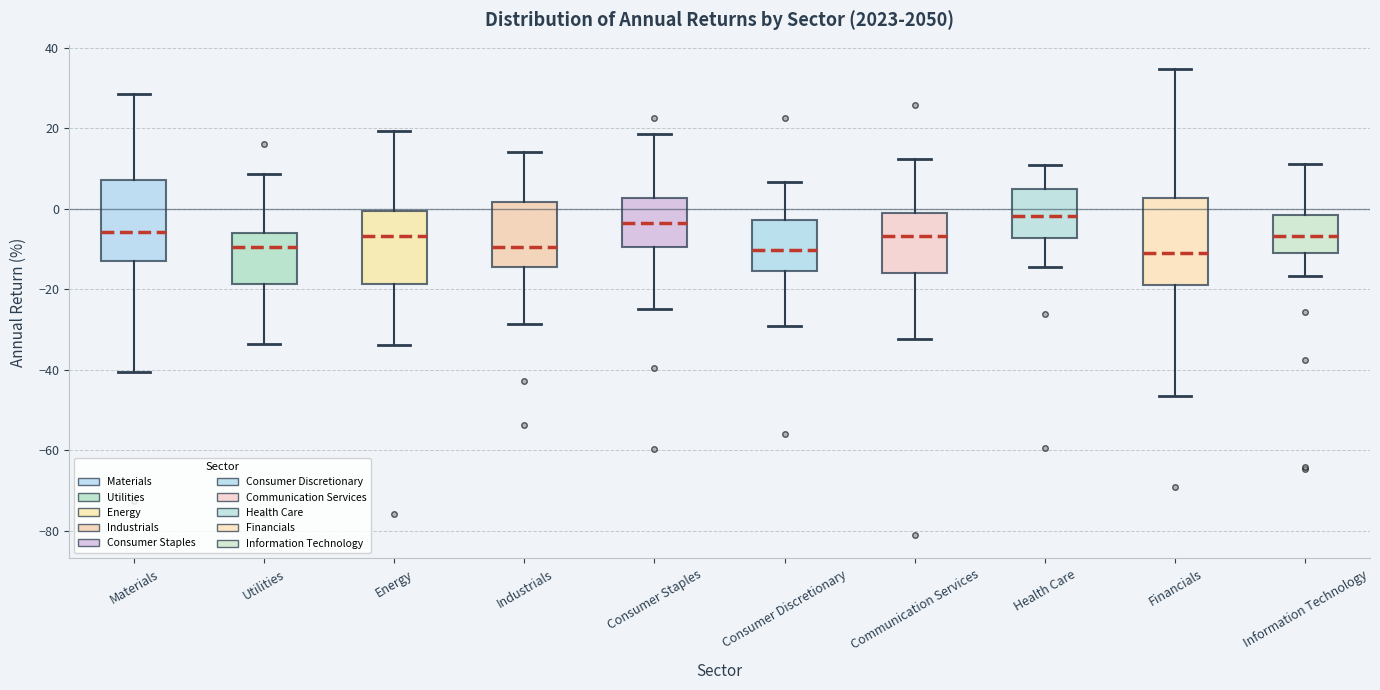

Reading left to right, read every box against the y-axis: the position of its median line, the range the box covers, and the ends of its whiskers. The values are not printed on the chart, so give them approximately, as read against the axis.

Materials: median -6, box -12 to 8, whiskers -40 to 28
Utilities: median -10, box -18 to -6, whiskers -34 to 8
Energy: median -6, box -18 to 0, whiskers -34 to 20
Industrials: median -10, box -14 to 2, whiskers -28 to 14
Consumer Staples: median -4, box -10 to 2, whiskers -24 to 18
Consumer Discretionary: median -10, box -16 to -2, whiskers -30 to 6
Communication Services: median -6, box -16 to -2, whiskers -32 to 12
Health Care: median -2, box -8 to 4, whiskers -14 to 10
Financials: median -12, box -18 to 2, whiskers -46 to 34
Information Technology: median -6, box -12 to -2, whiskers -16 to 12